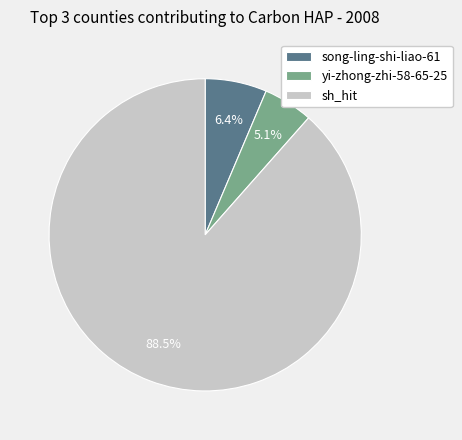

True or false: yi-zhong-zhi-58-65-25 accounts for 5% of the total.

True